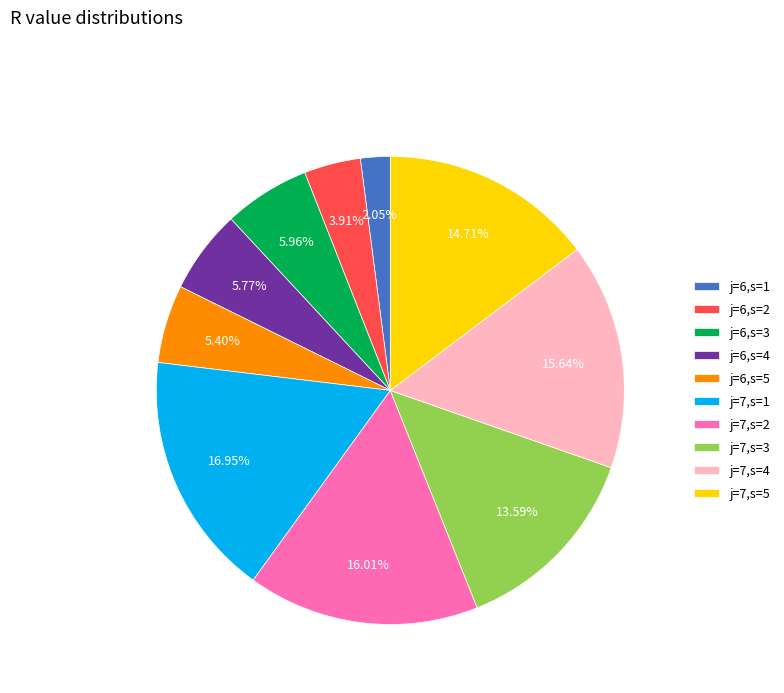

True or false: j=7,s=1 accounts for 22% of the total.

False